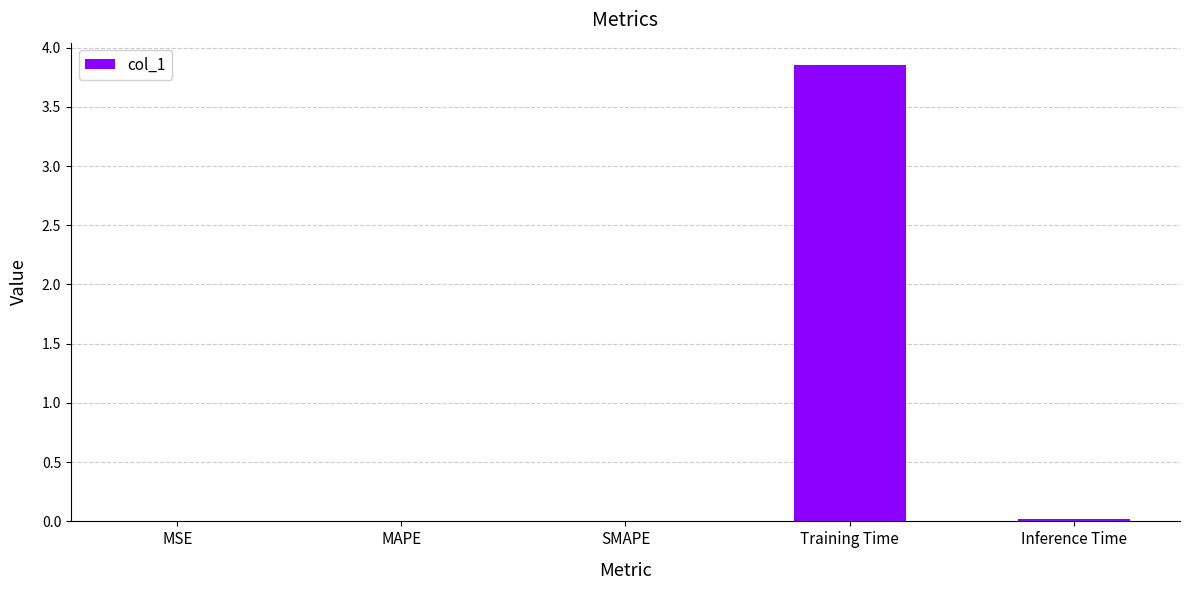

True or false: the data shows 0.0 at Inference Time.

True